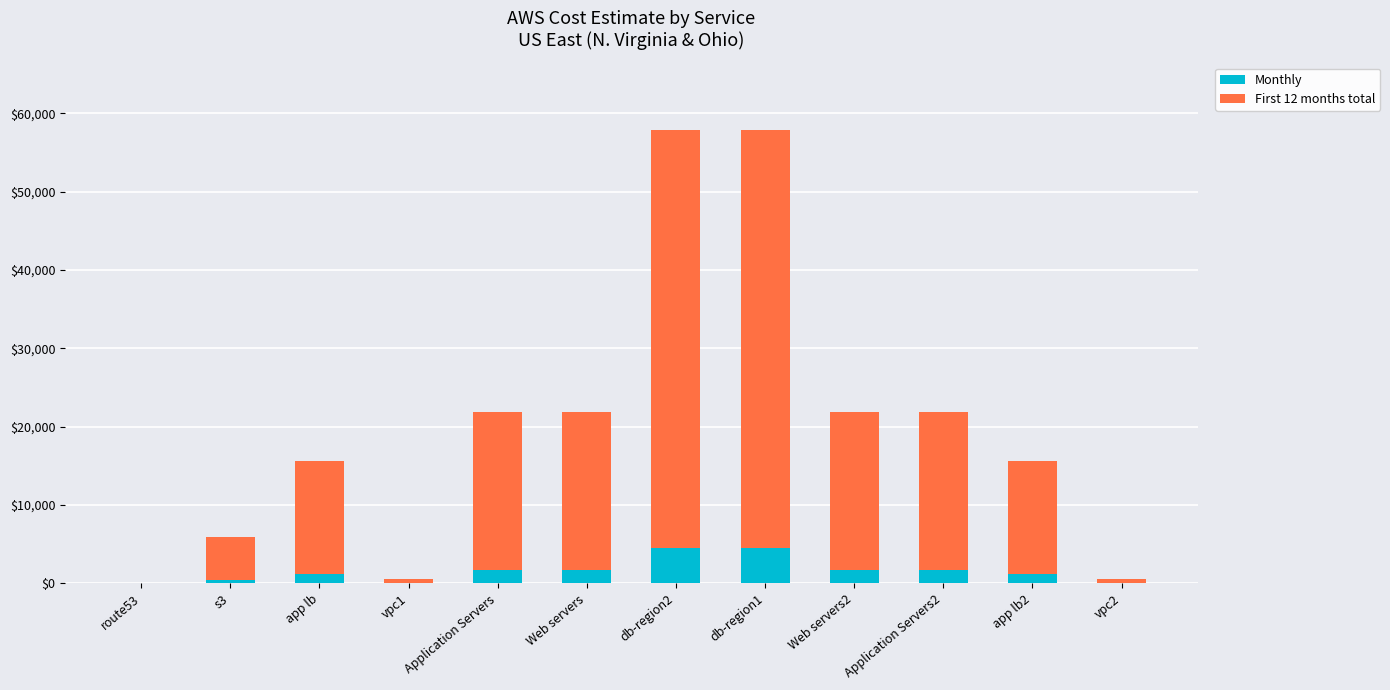

What is the highest value of the Monthly series?

4448.4